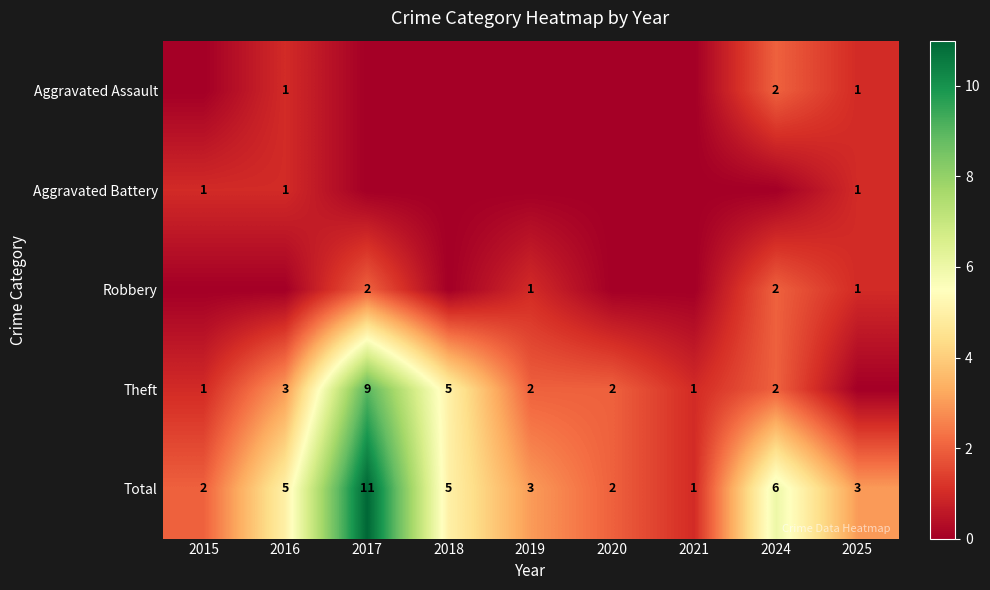

What is the greatest value displayed?

11